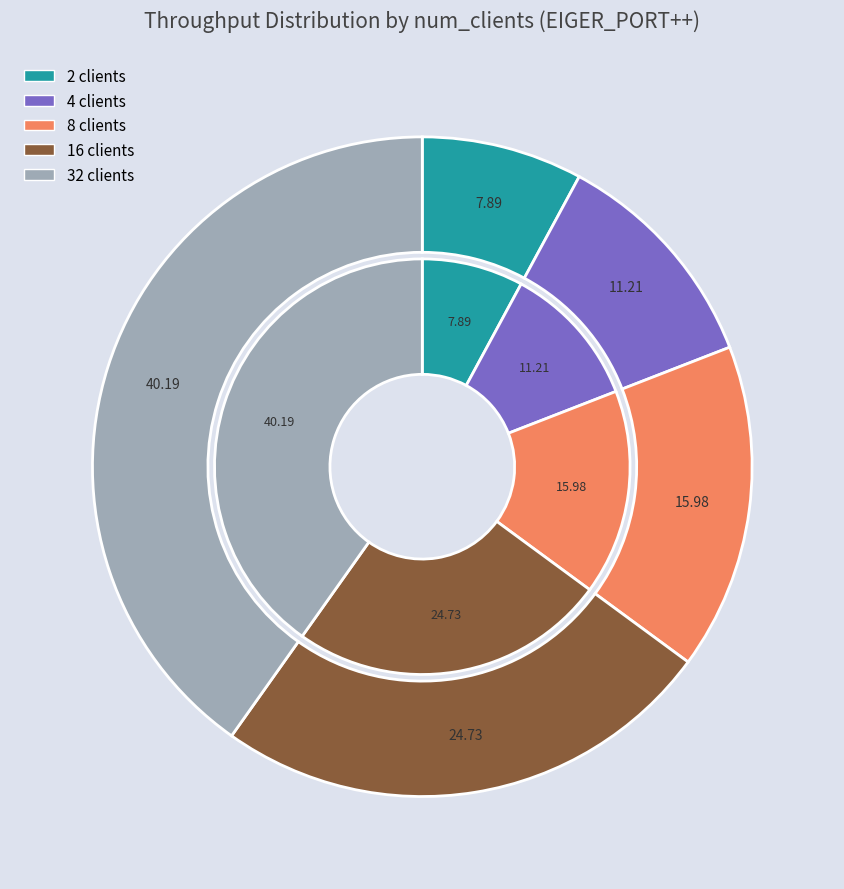

Count the number of slices in the pie.

5